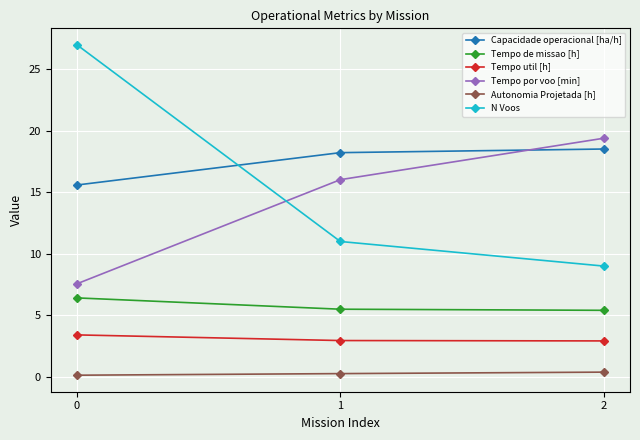

Between 0 and 2, which series saw the biggest shift?

N Voos